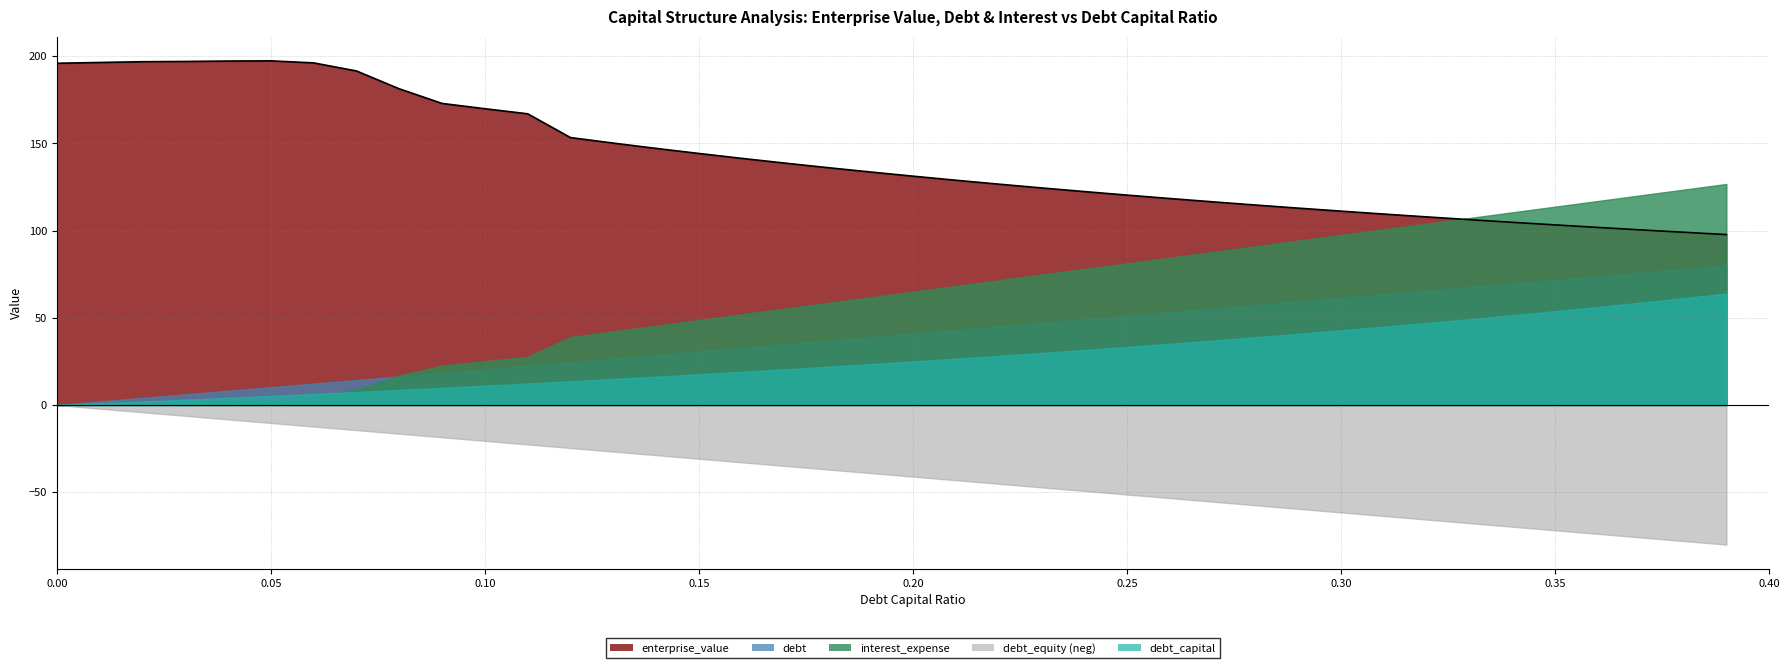

Is it true that debt_capital equals 0.0 at 0.00?

True